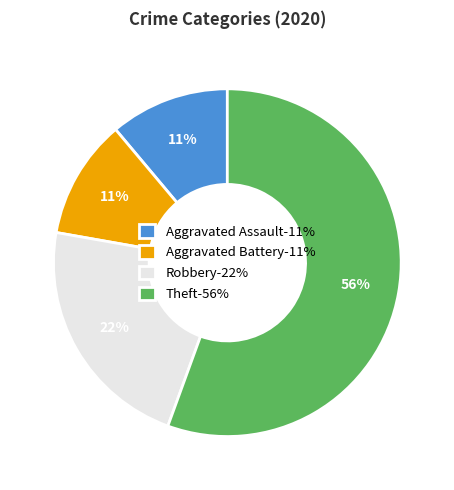

To the nearest percent, what percentage of the pie is Aggravated Battery-11%?

11%